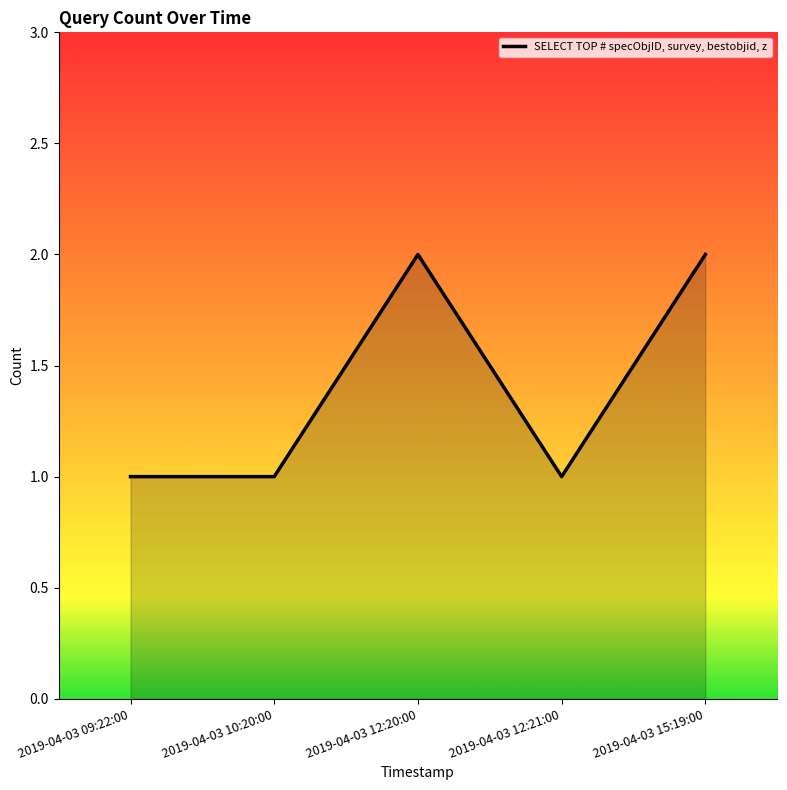

At which category does the data reach its first local peak?

2019-04-03 12:20:00